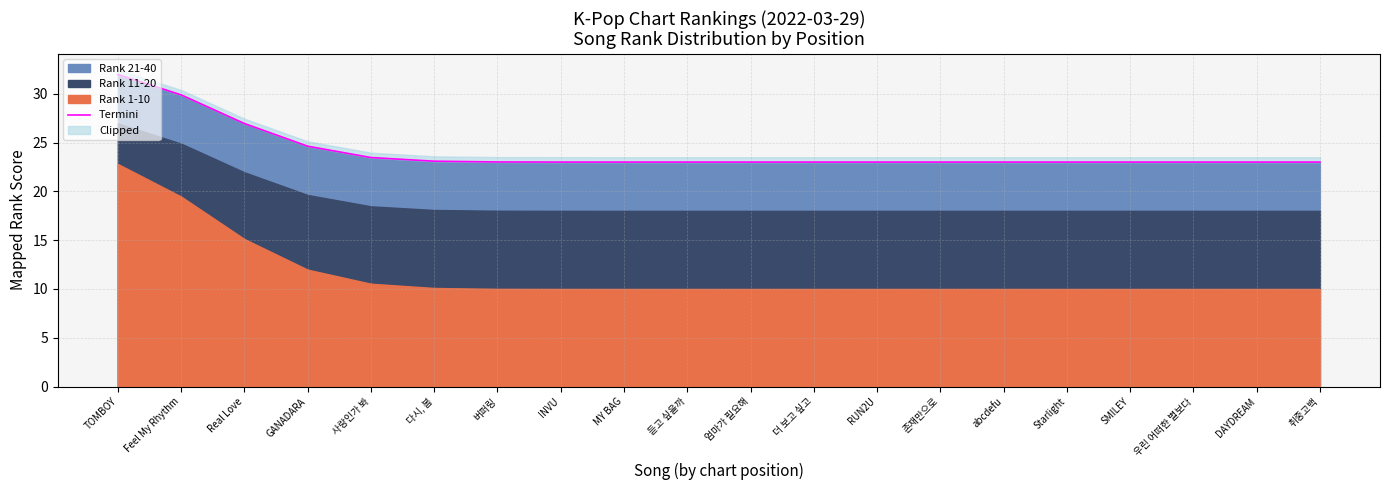

True or false: the data shows 40.2 at INVU.

False